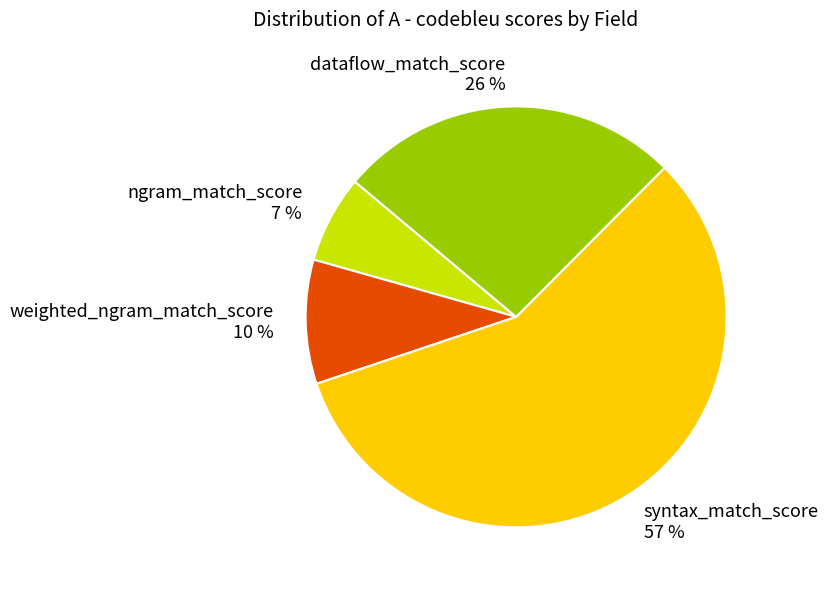

Rank the categories by value from lowest to highest.

ngram_match_score, weighted_ngram_match_score, dataflow_match_score, syntax_match_score